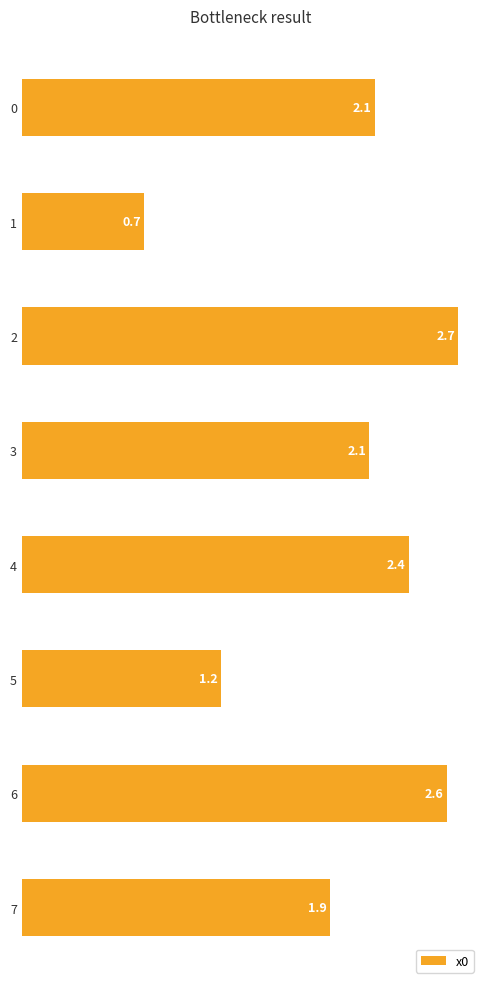

The chart shows a value of 2.1 at 3. True or false?

True